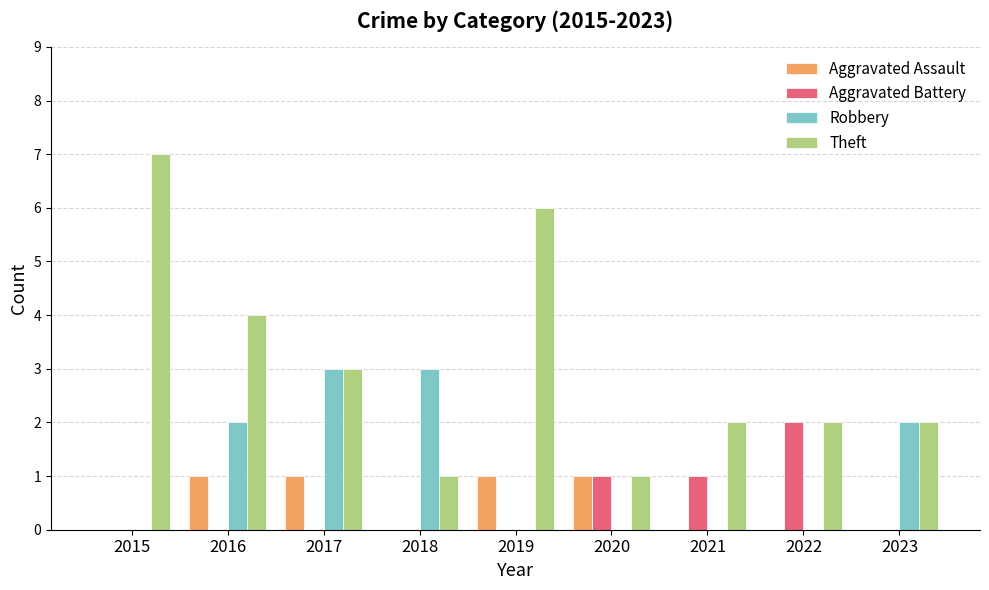

Where does the Theft series first go above 2?

2015